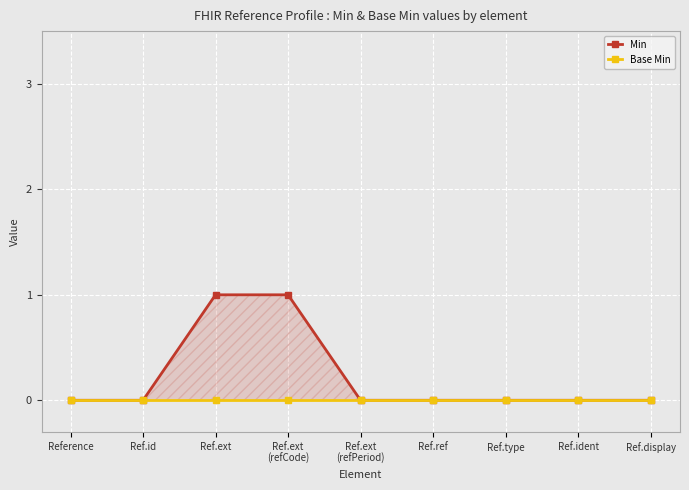

What are all the series names shown in the legend?

Min, Base Min